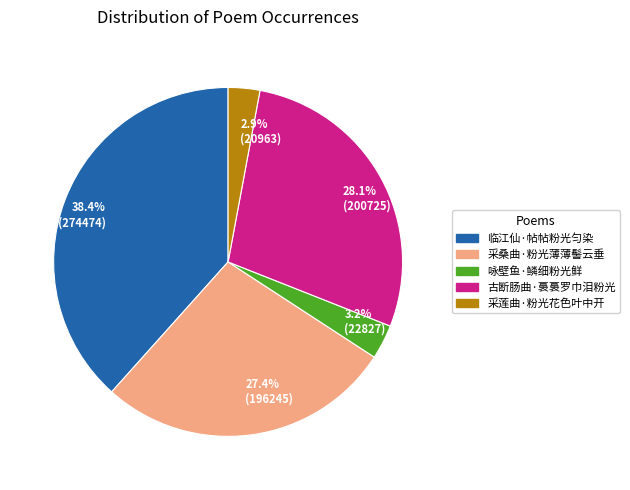

To the nearest percent, what percentage of the pie is 临江仙·帖帖粉光匀染?

38%